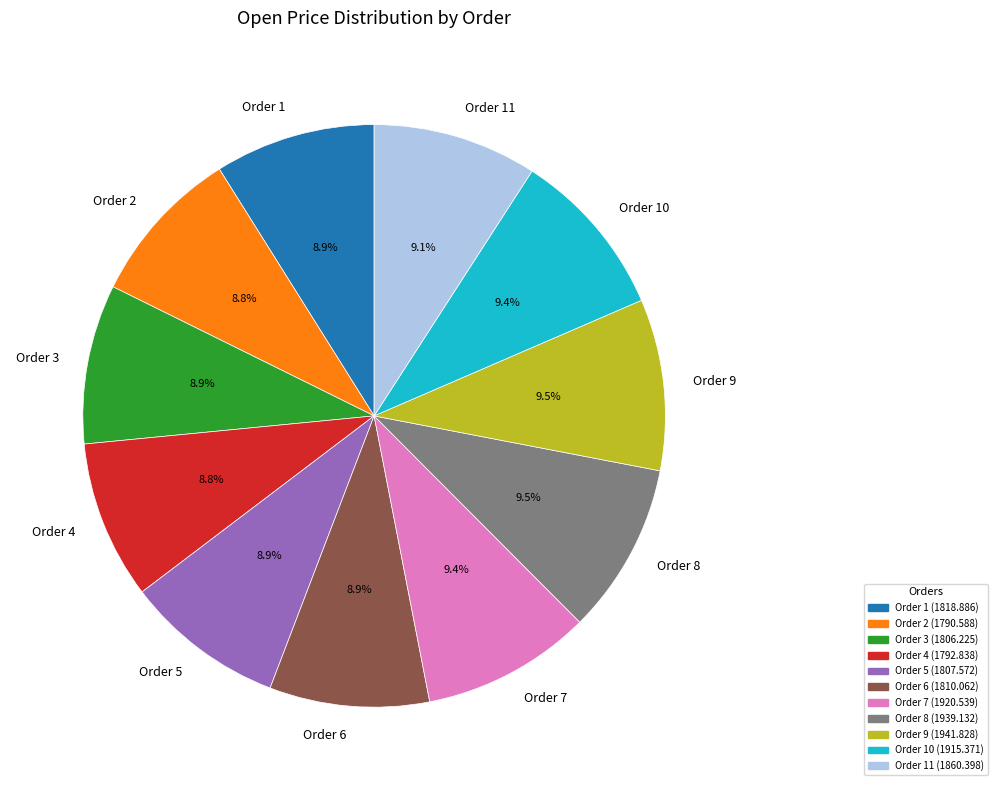

How many segments does this pie chart have?

11